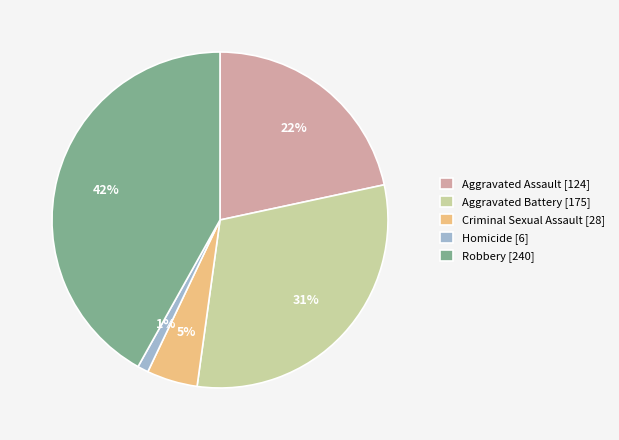

How many slices are in this pie chart?

5